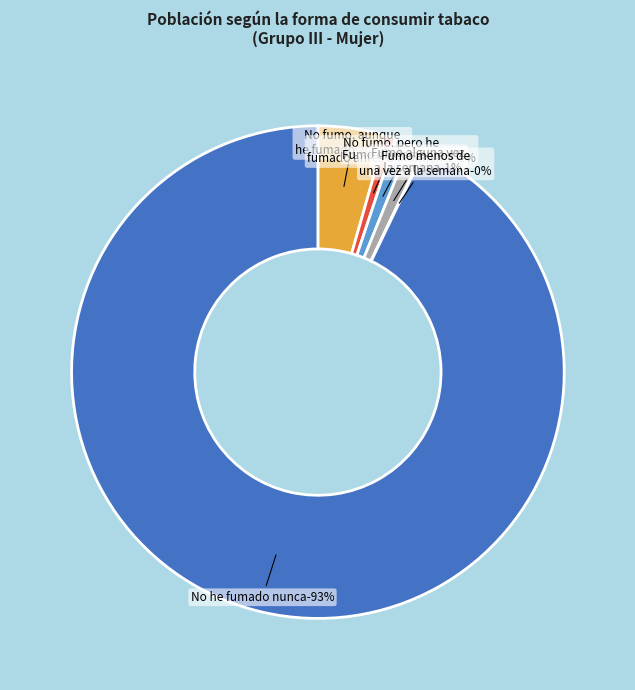

What is the smallest slice in the pie chart?

Fumo menos de una vez a la semana